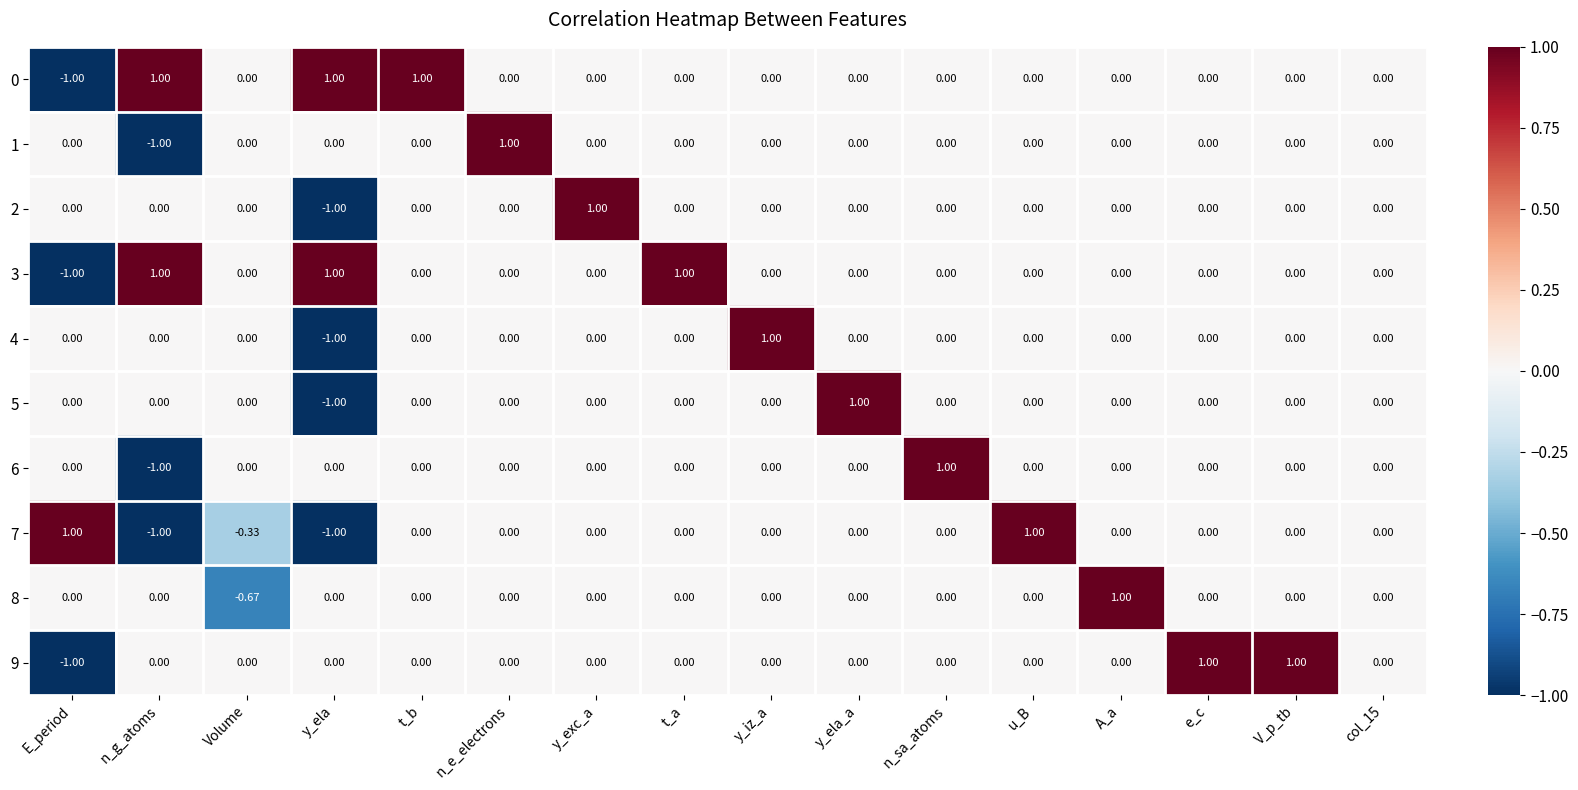

Which category has the lowest value in the 2 series?

y_ela